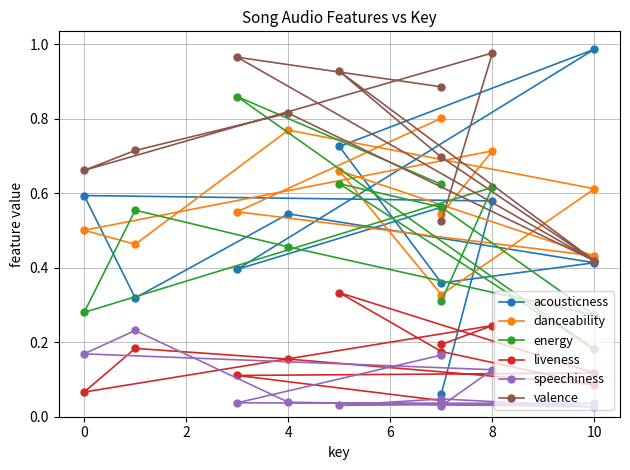

Count the number of categories in the chart.

11